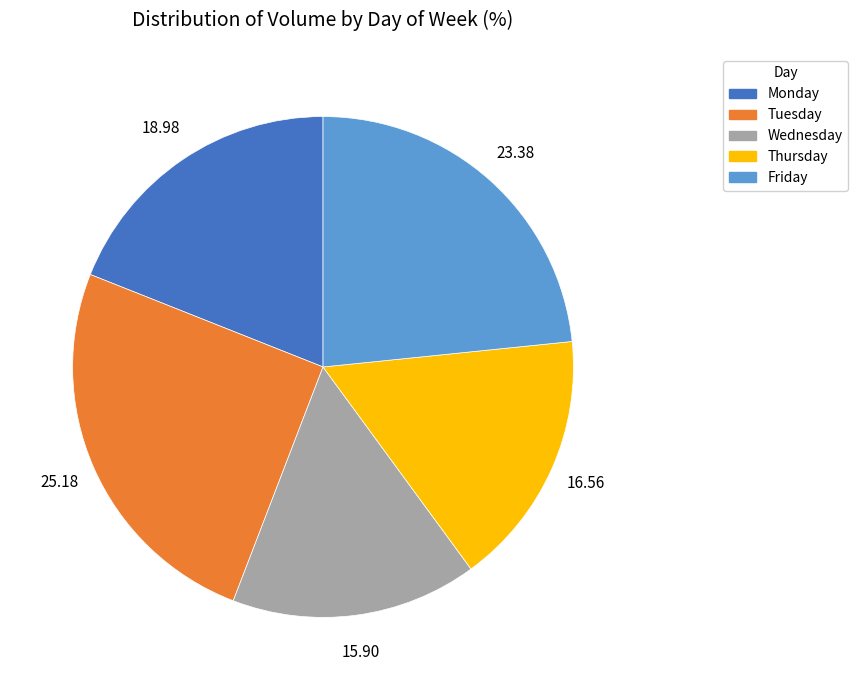

Which slice is the largest?

Tuesday